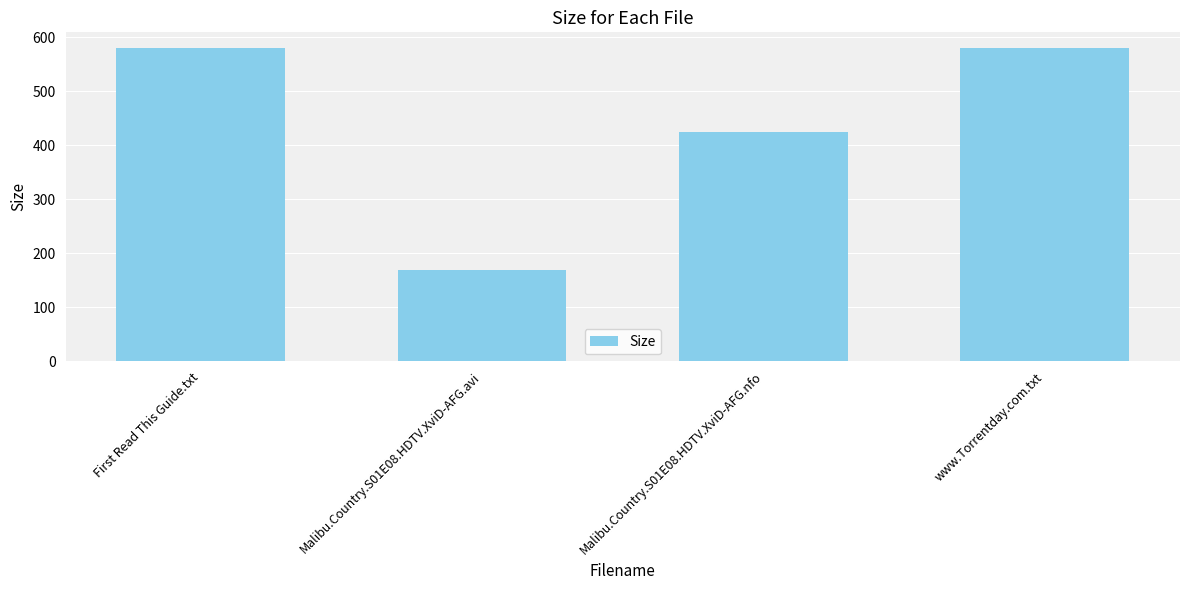

Between Malibu.Country.S01E08.HDTV.XviD-AFG.nfo and www.Torrentday.com.txt, which is larger?

www.Torrentday.com.txt